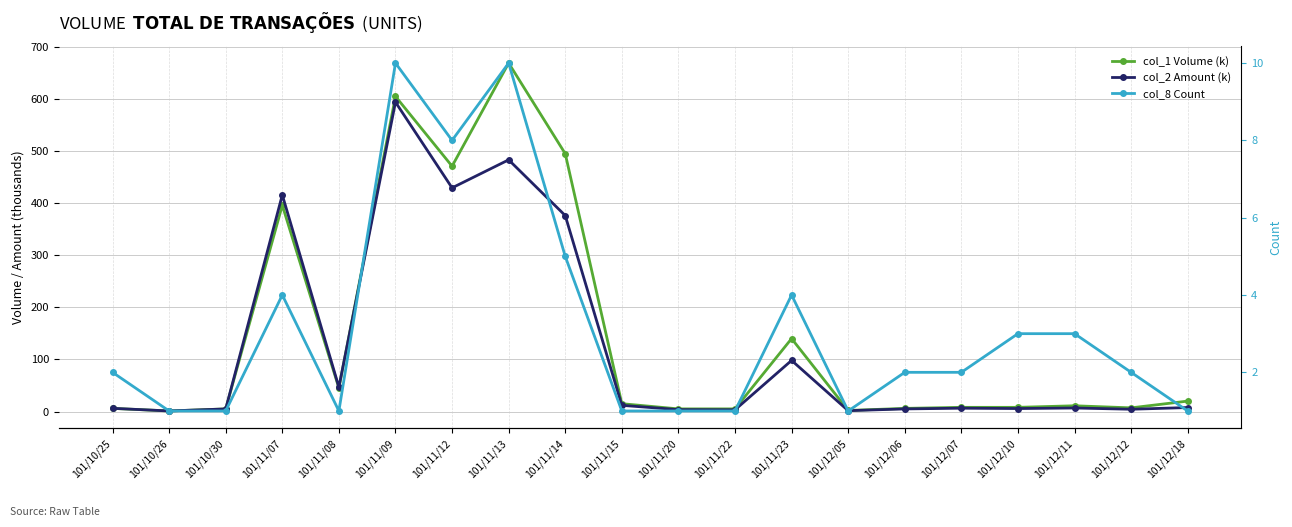

The col_2 Amount (k) series shows 3.1 at 101/11/15. True or false?

False